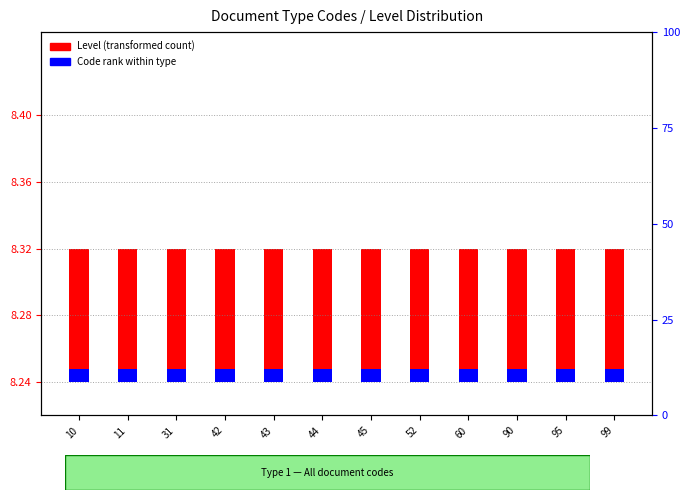

At which category is the sum across all series the highest?

10